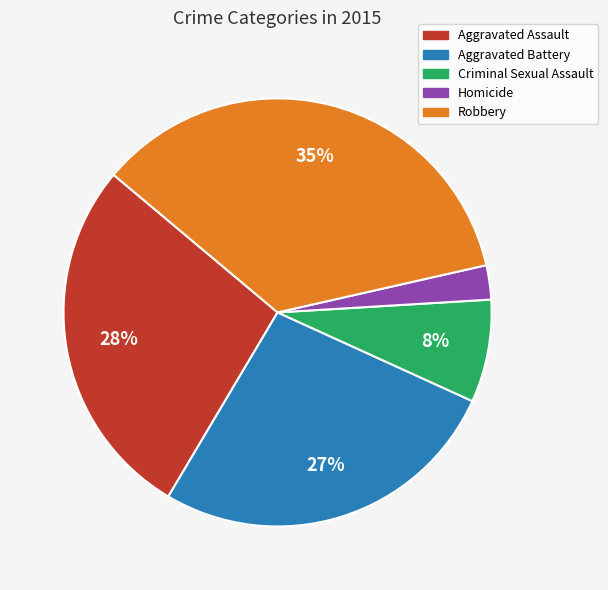

Does Homicide account for over 50% of the chart?

No